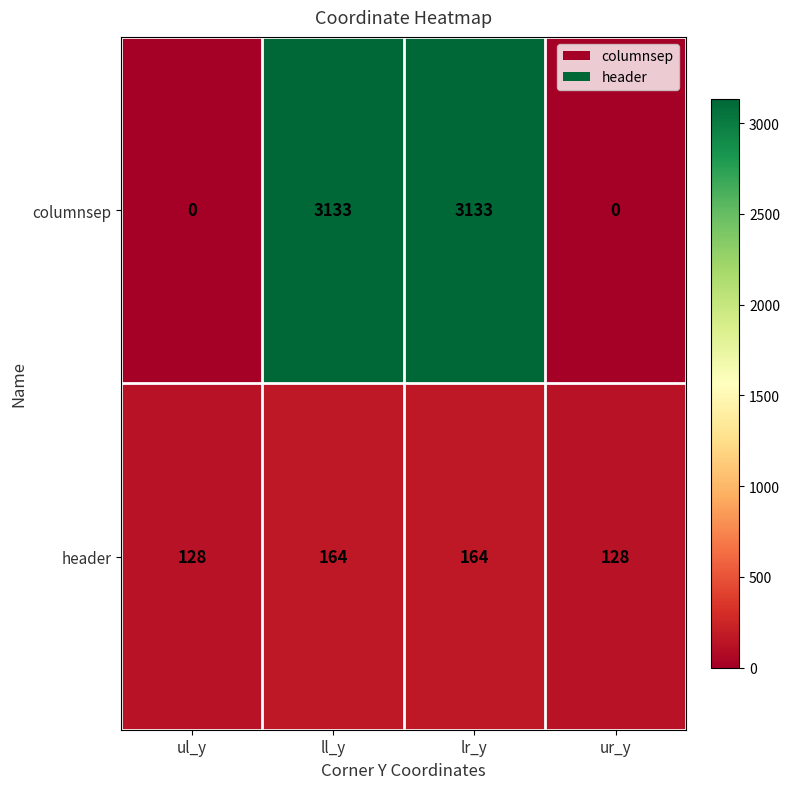

What is the approximate value of header at ll_y?

164